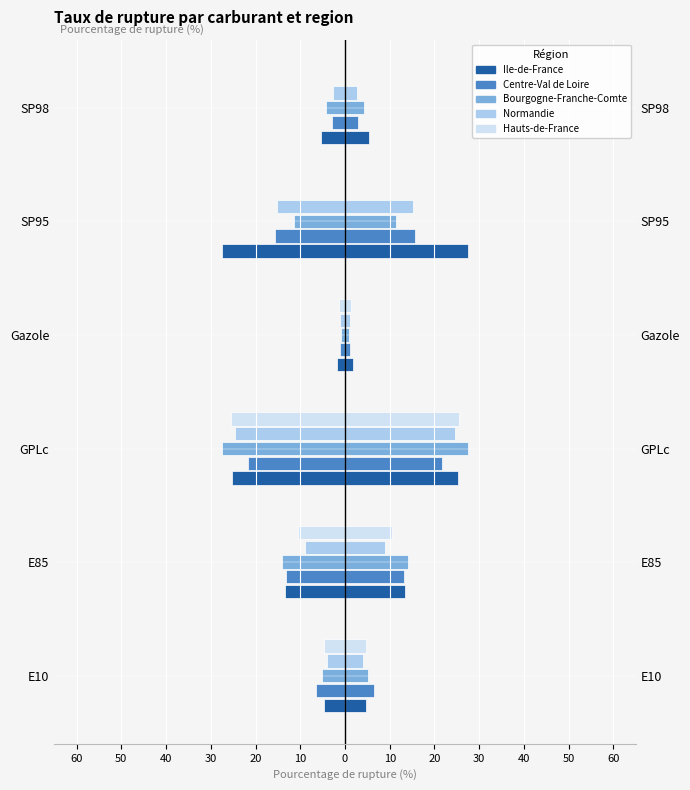

Which series has the largest total across all categories?

Ile-de-France